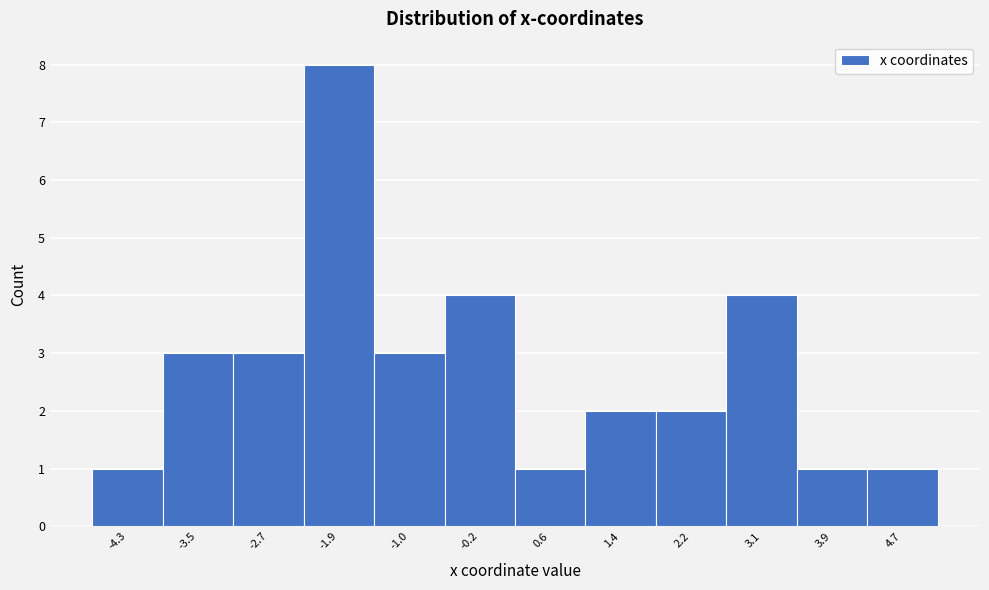

Reading left to right, list every bar in this chart as the range it spans on the x-axis followed by its height. Neither the bar edges nor the heights are printed on the chart, so give them approximately, as read against the axes.

-4.7 to -3.9: 1
-3.9 to -3.1: 3
-3.1 to -2.3: 3
-2.3 to -1.5: 8
-1.5 to -0.6: 3
-0.6 to 0.2: 4
0.2 to 1.0: 1
1.0 to 1.8: 2
1.8 to 2.6: 2
2.6 to 3.5: 4
3.5 to 4.3: 1
4.3 to 5.1: 1